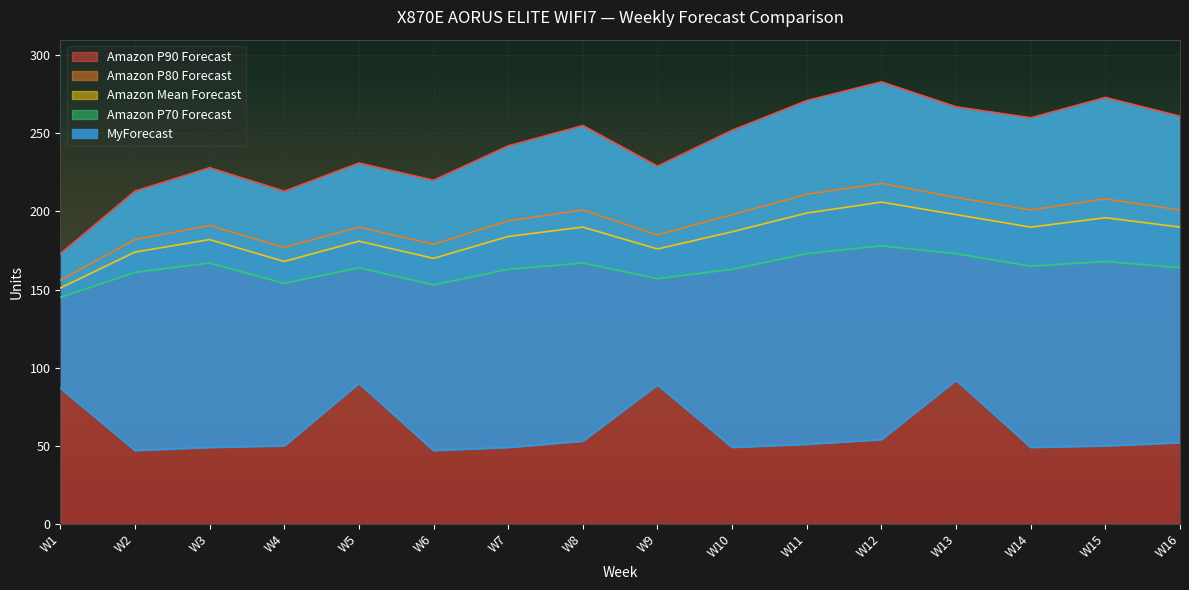

True or false: Amazon P90 Forecast has a value of 220 at W6.

True